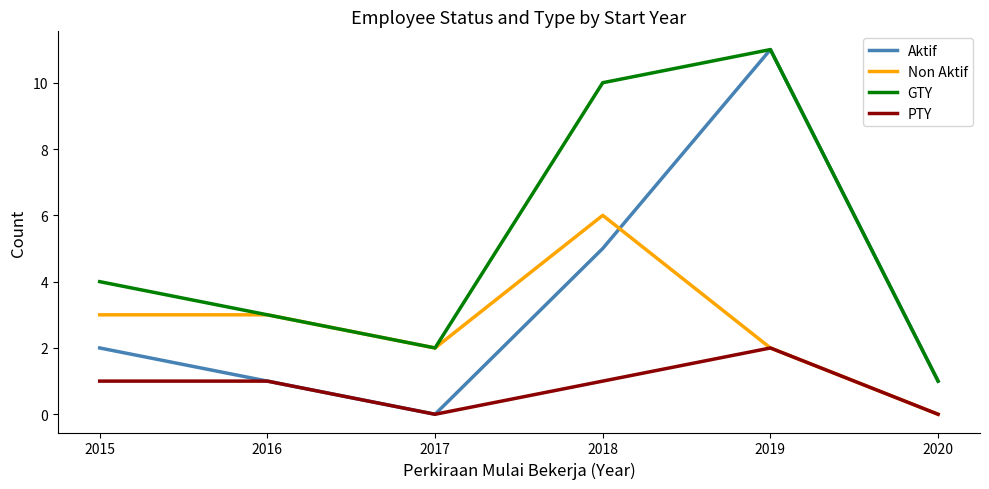

What are all the series names shown in the legend?

Aktif, Non Aktif, GTY, PTY